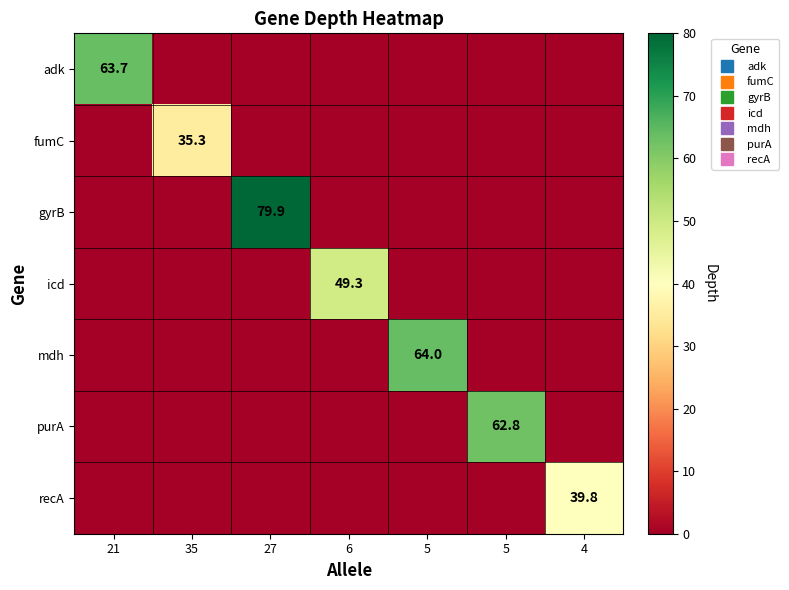

Is the value of icd at 4 greater than the value of mdh at 6?

No